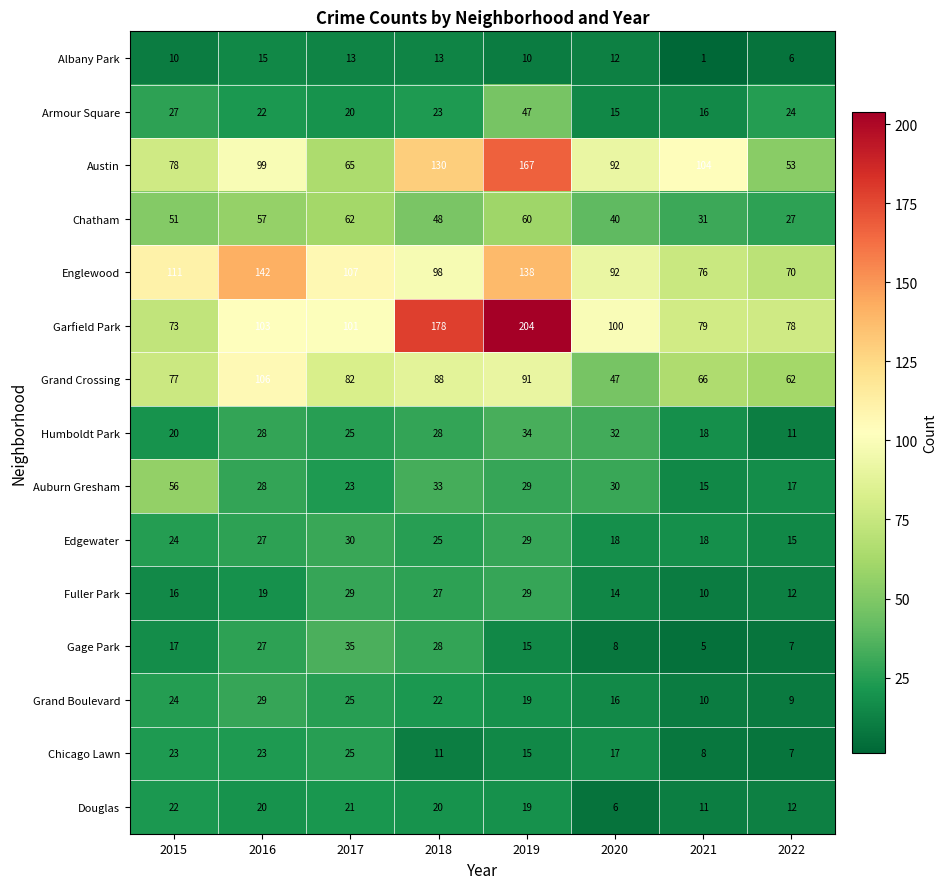

Which series has the widest spread of values?

Garfield Park